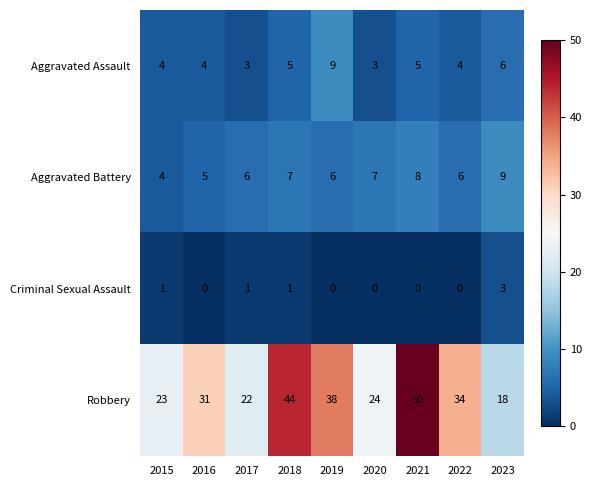

List the labels in order of Robbery value, smallest first.

2023, 2017, 2015, 2020, 2016, 2022, 2019, 2018, 2021